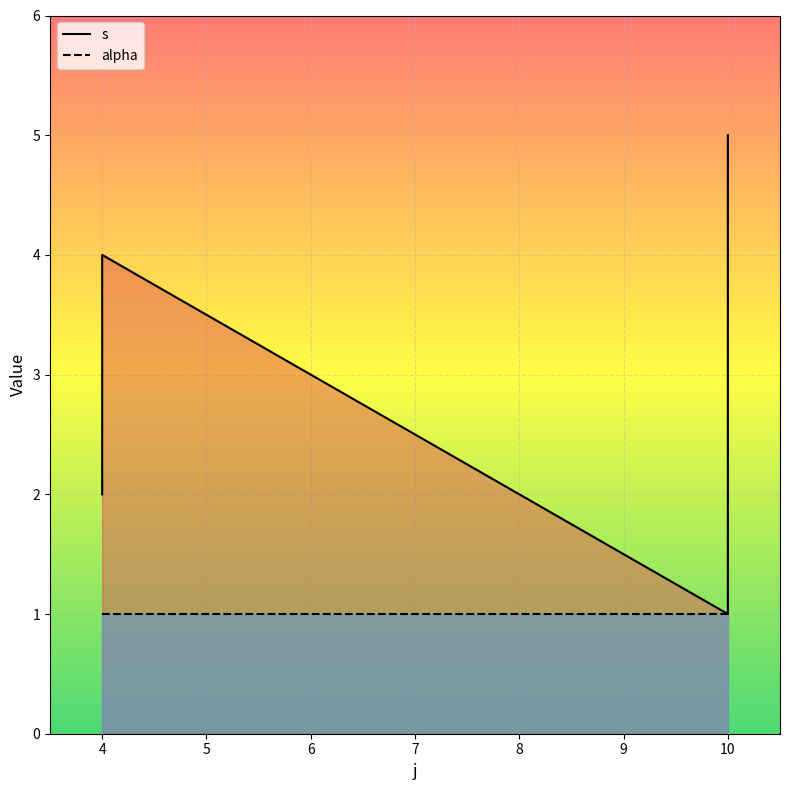

What is the difference between the maximum and second lowest values in the s series?

3